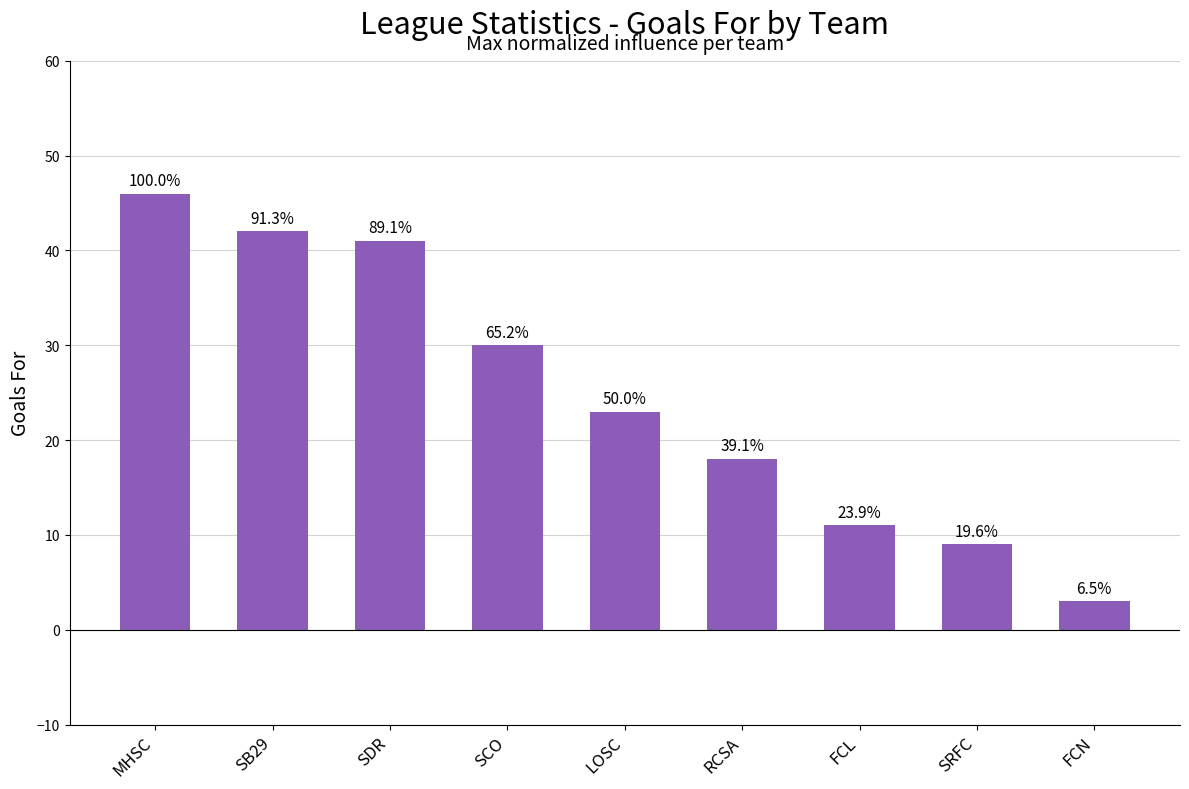

Does the chart contain any negative values?

No